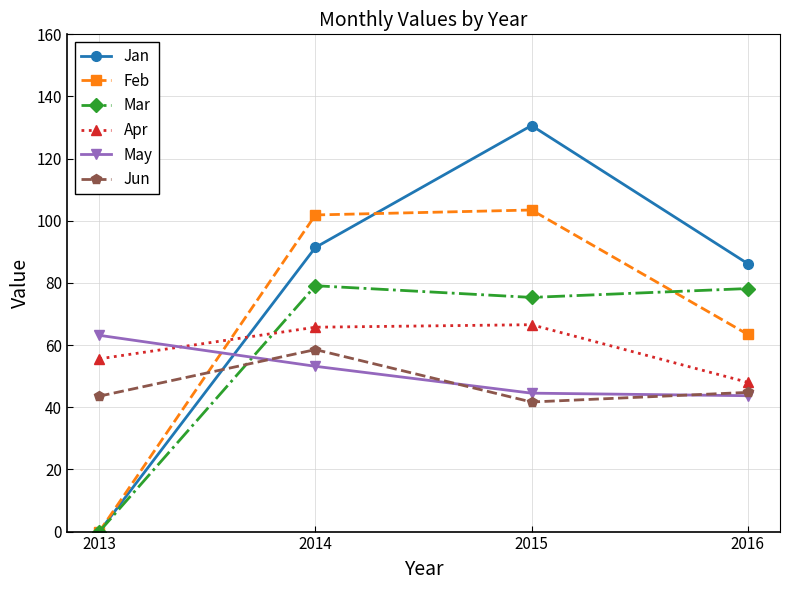

List the labels in order of Jan value, smallest first.

2013, 2016, 2014, 2015